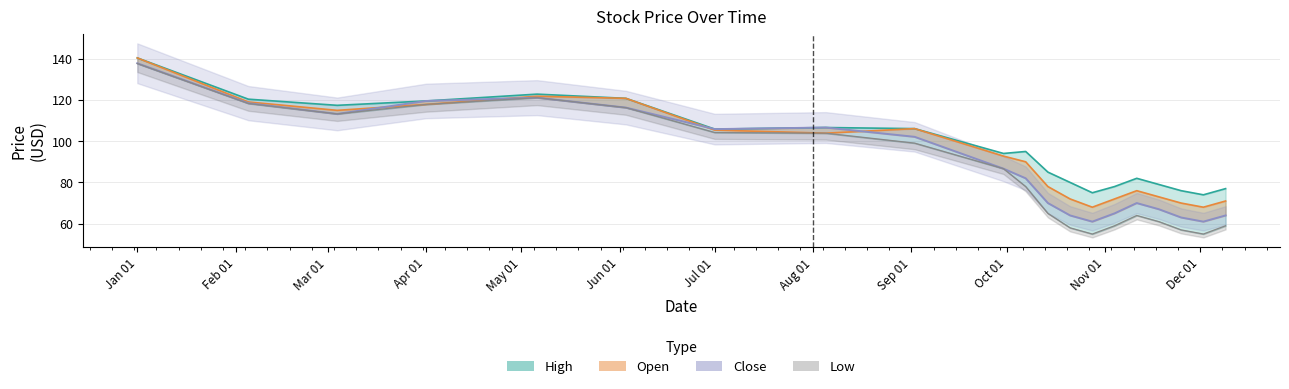

What is the label of the 15th point from the left?

2008-11-04